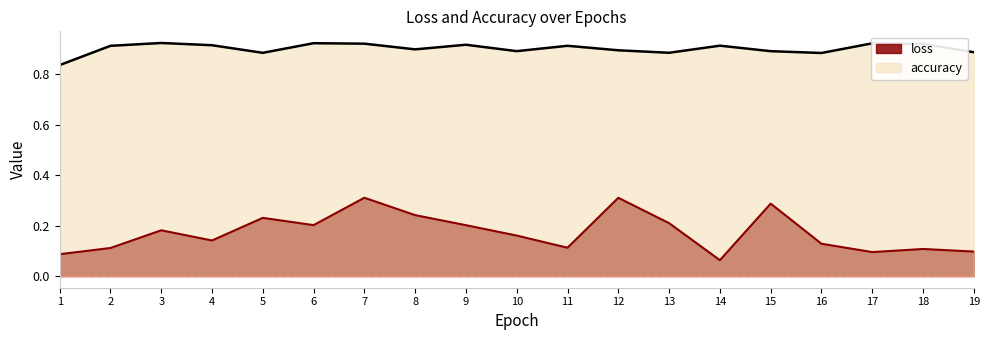

What is the difference between the accuracy values at 6 and 1?

0.1